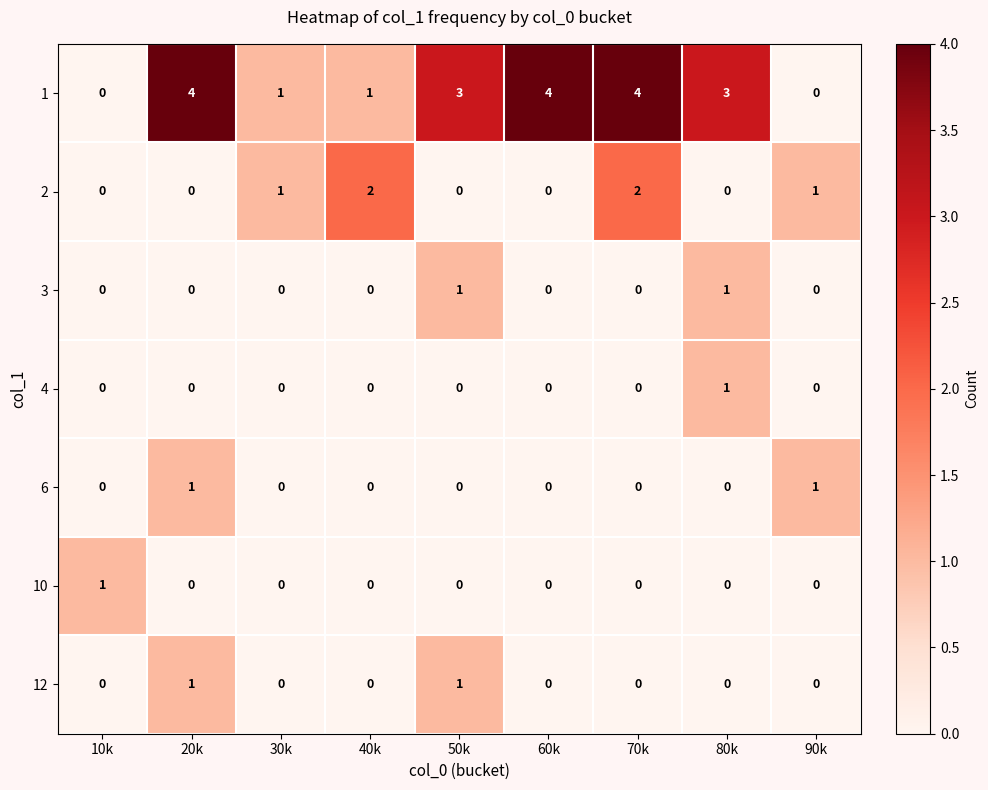

What is the total value across all series at 40k?

3